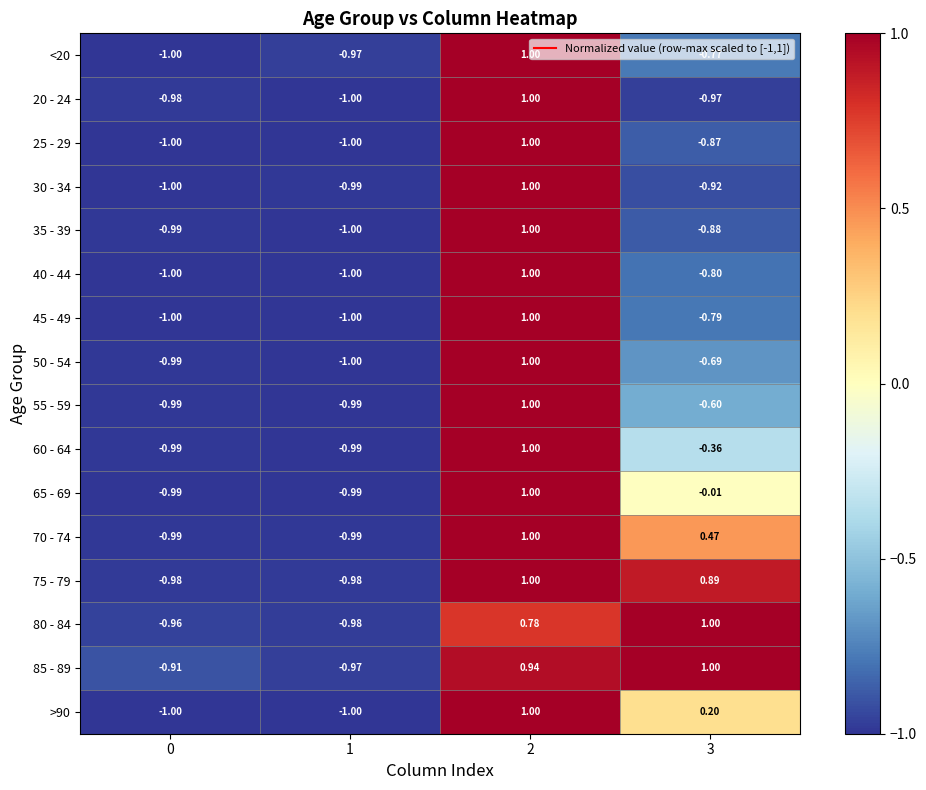

Is the value of 75 - 79 at 0 greater than the value of 25 - 29 at 2?

No